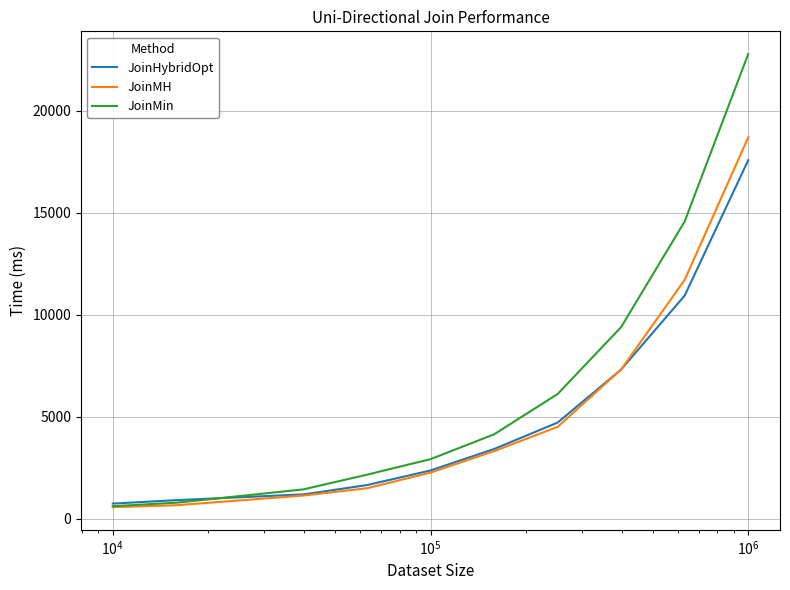

Rank the series by their maximum value, from lowest to highest.

JoinHybridOpt, JoinMH, JoinMin